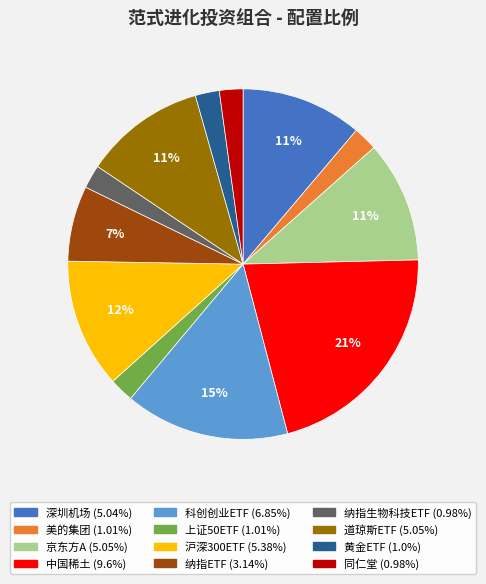

How many slices are in this pie chart?

12